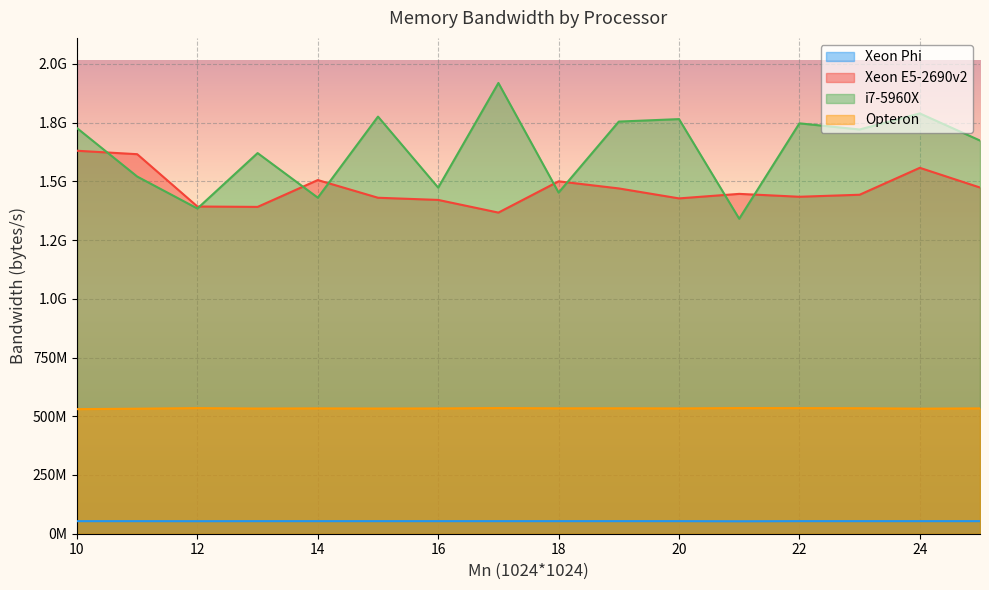

Count the number of categories in the chart.

16